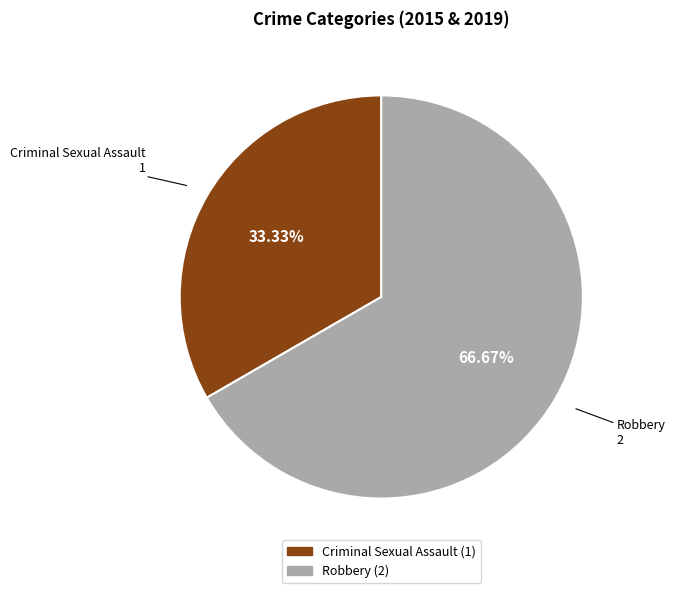

How many slices are in this pie chart?

2